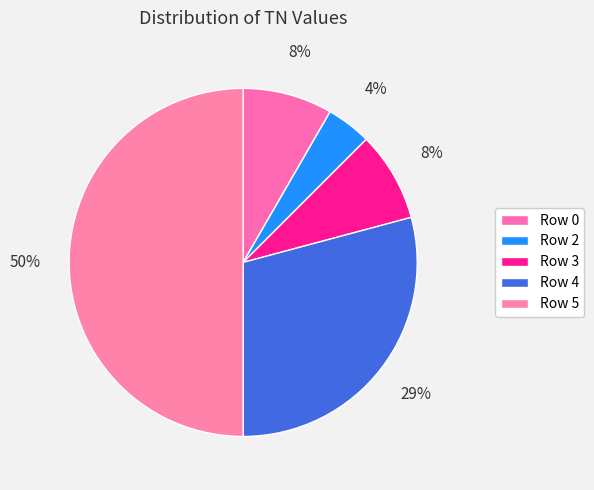

Which has a higher value, Row 4 or Row 3?

Row 4